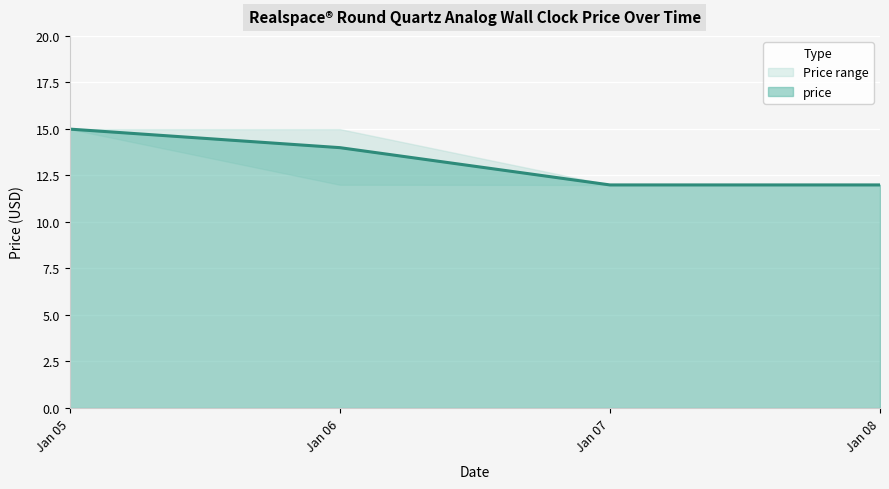

List the labels in order of value, smallest first.

2025-01-07, 2025-01-07, 2025-01-08, 2025-01-06, 2025-01-05, 2025-01-05, 2025-01-06, 2025-01-06